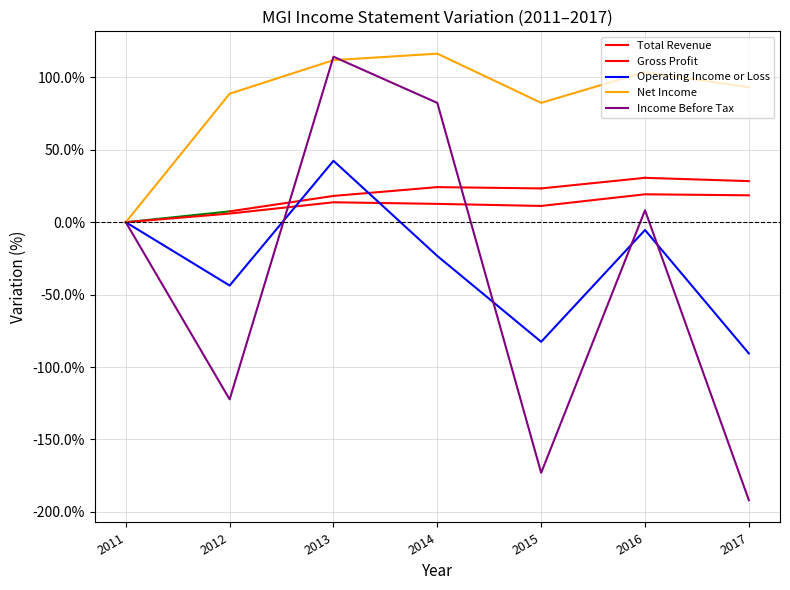

How many lines are shown in the chart?

4